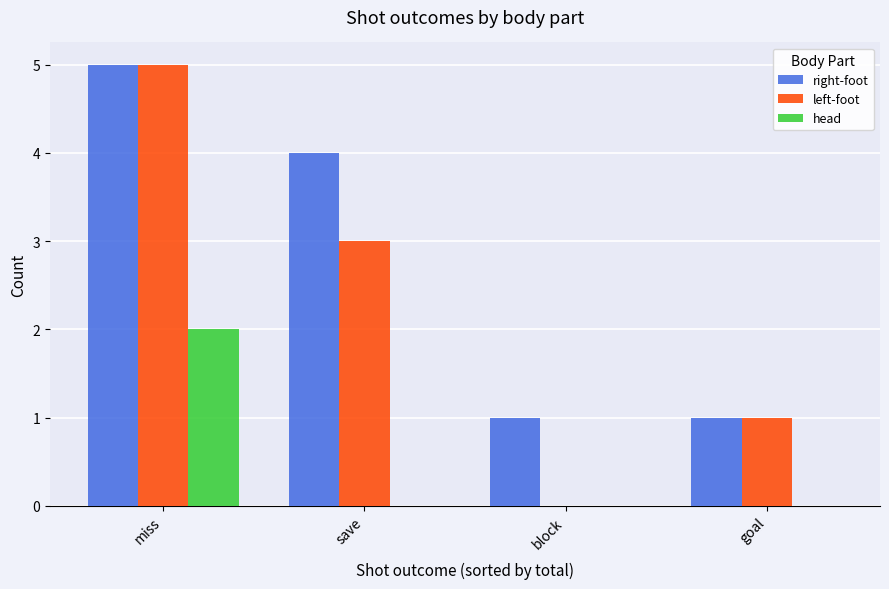

What are all the series names shown in the legend?

right-foot, left-foot, head